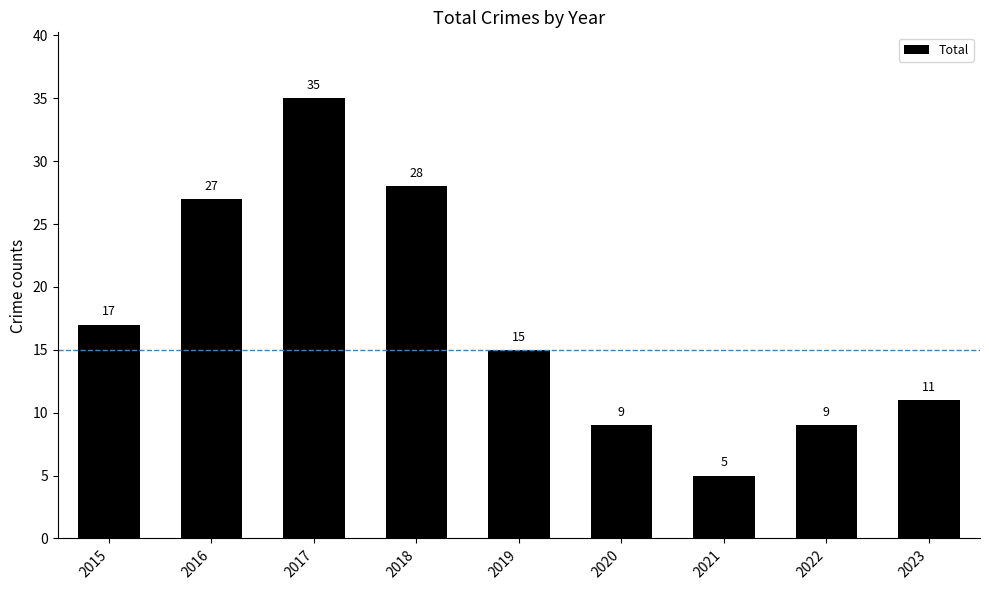

Reading left to right, what are all the values shown in this chart?

2015=17	2016=27	2017=35	2018=28	2019=15	2020=9	2021=5	2022=9	2023=11